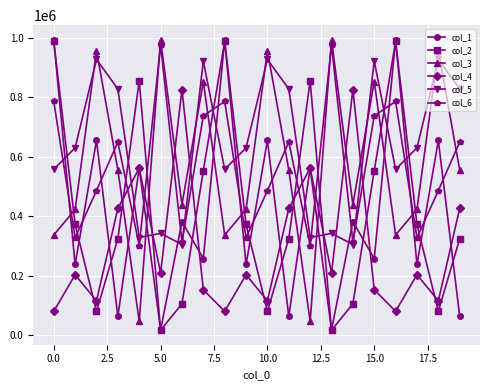

What is the minimum value for col_3?

46906